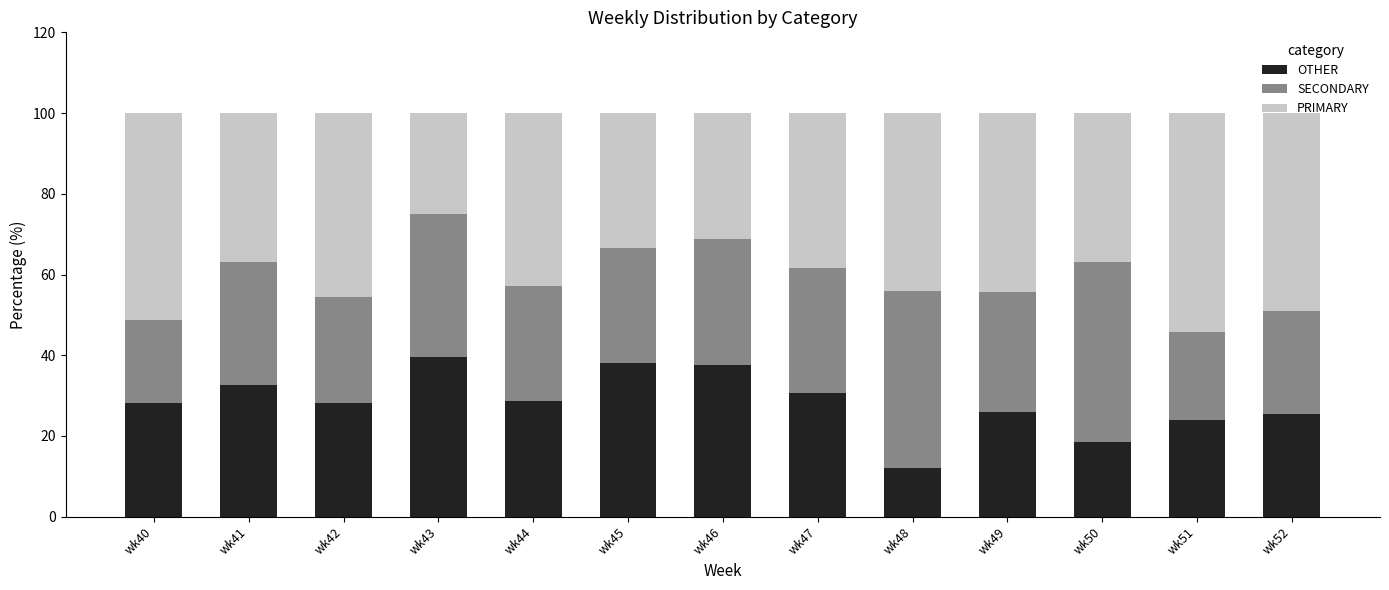

What is the highest value of the OTHER series?

39.6